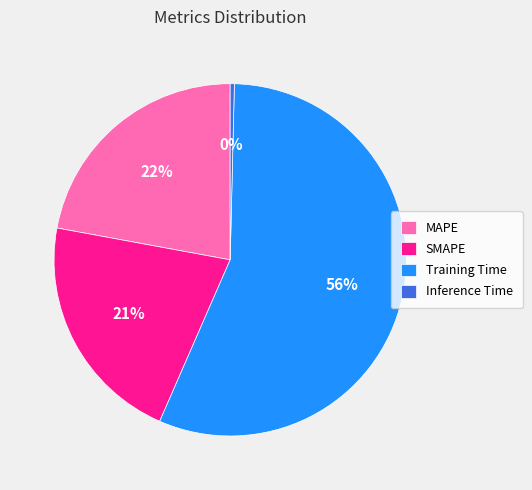

Is Training Time the majority of the pie?

Yes